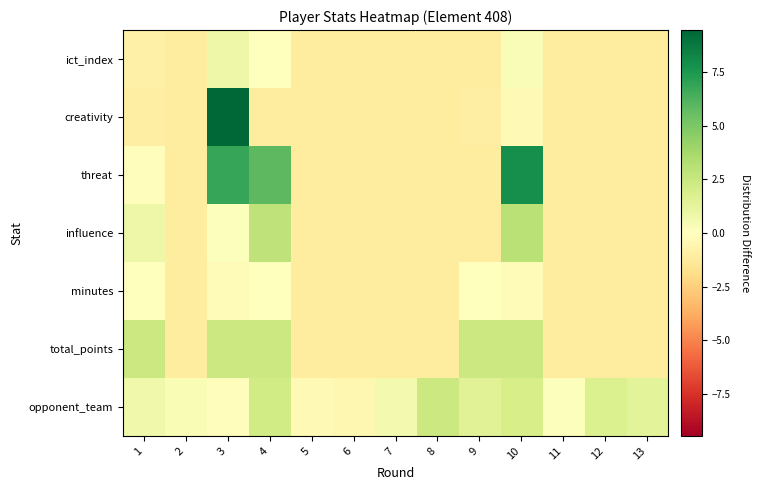

Which category has the lowest value across all series?

2